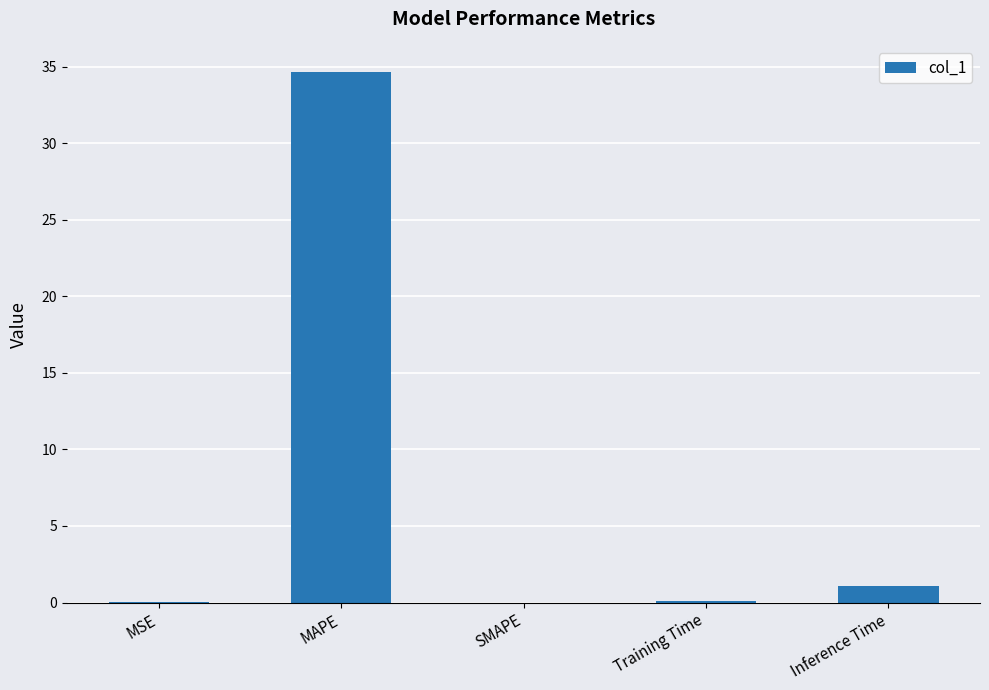

True or false: the data shows 34.6 at MAPE.

True